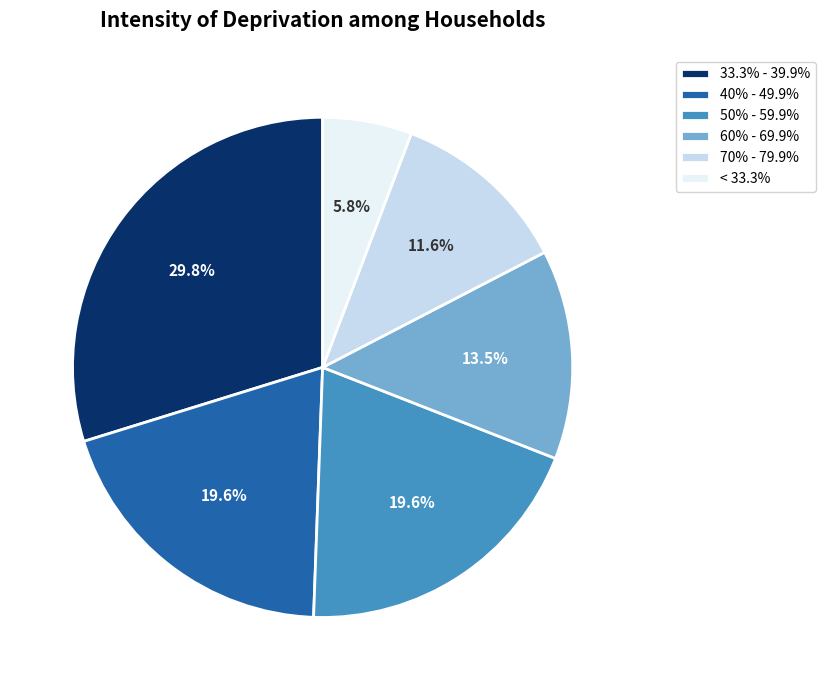

How many slices are in this pie chart?

6